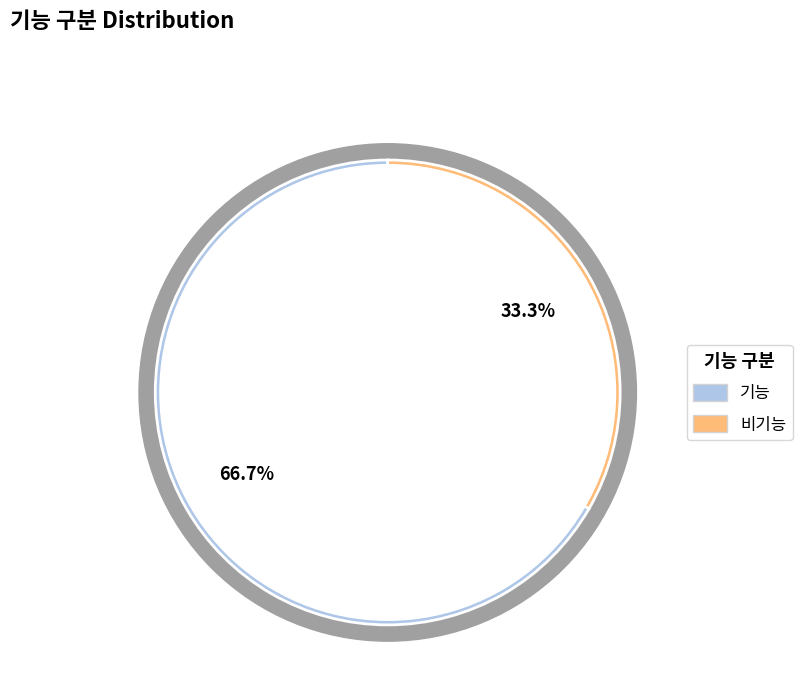

What portion of the pie excludes 비기능?

66.7%